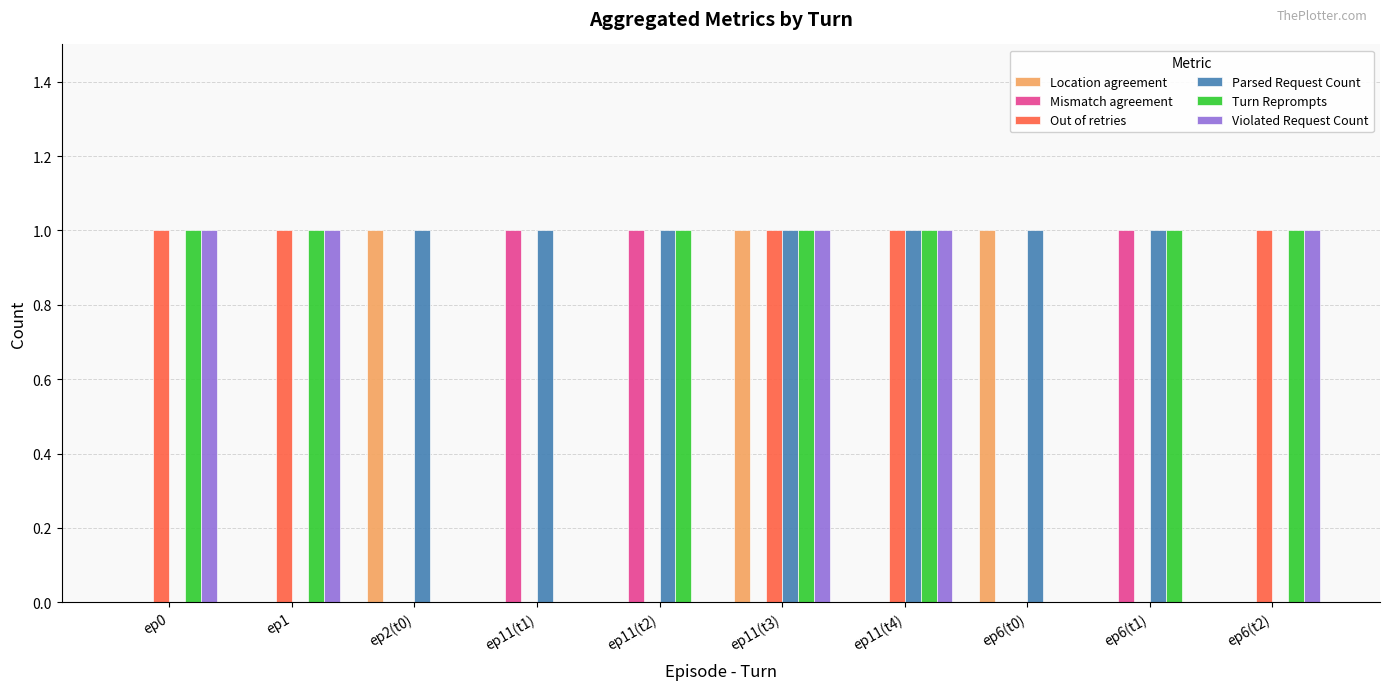

What is the sum of all Violated Request Count values?

5